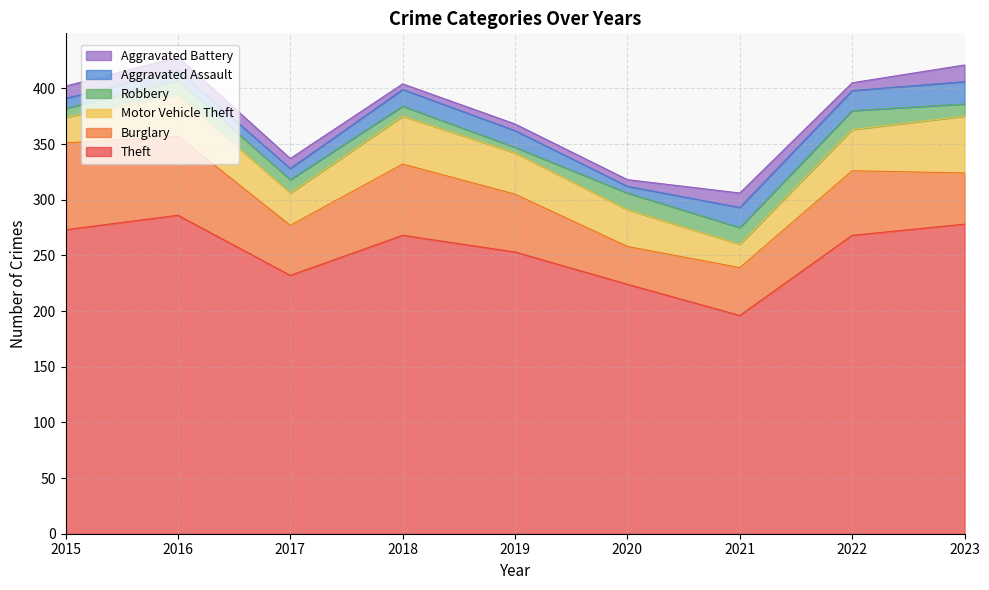

True or false: Robbery has a value of 15 at 2020.

True